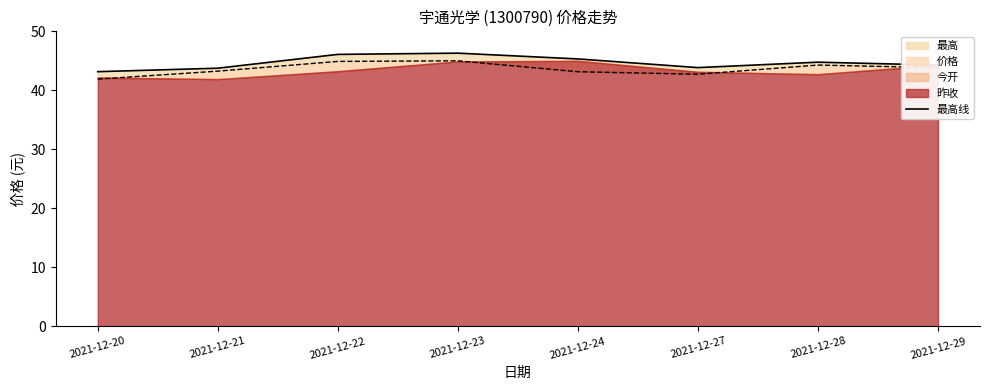

What is the sum of all values?

357.5